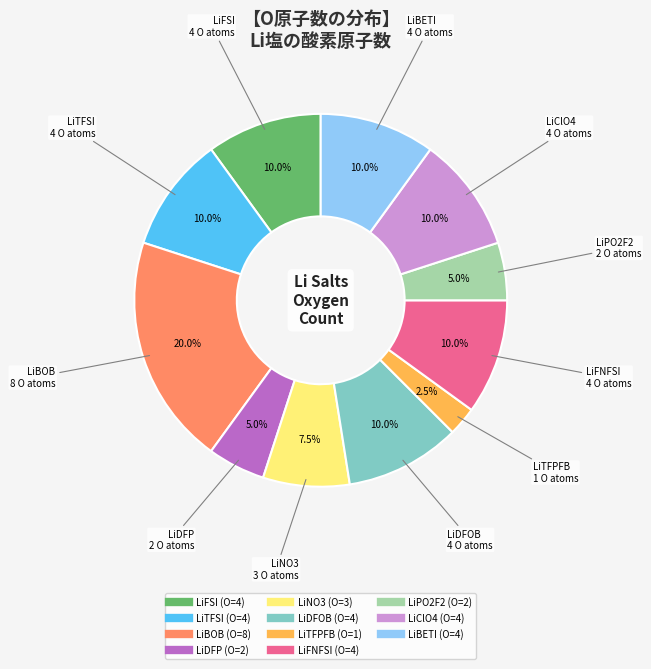

Is there any slice that represents more than half of the pie?

No